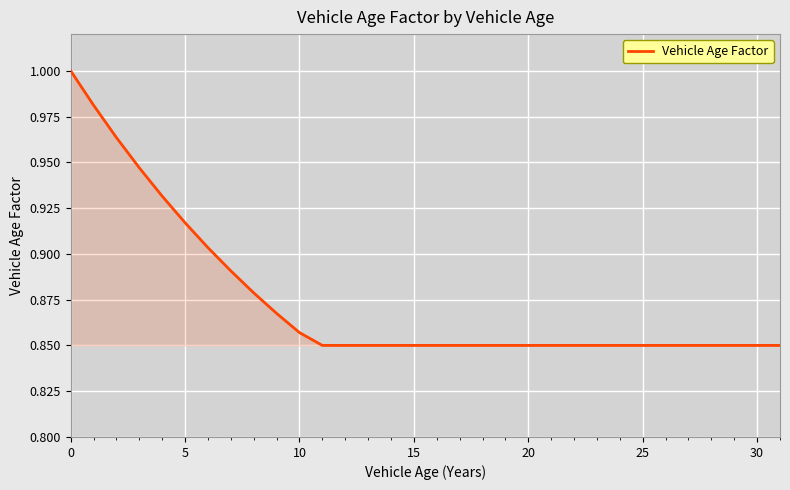

Is this an area chart (filled region under the line)?

Yes